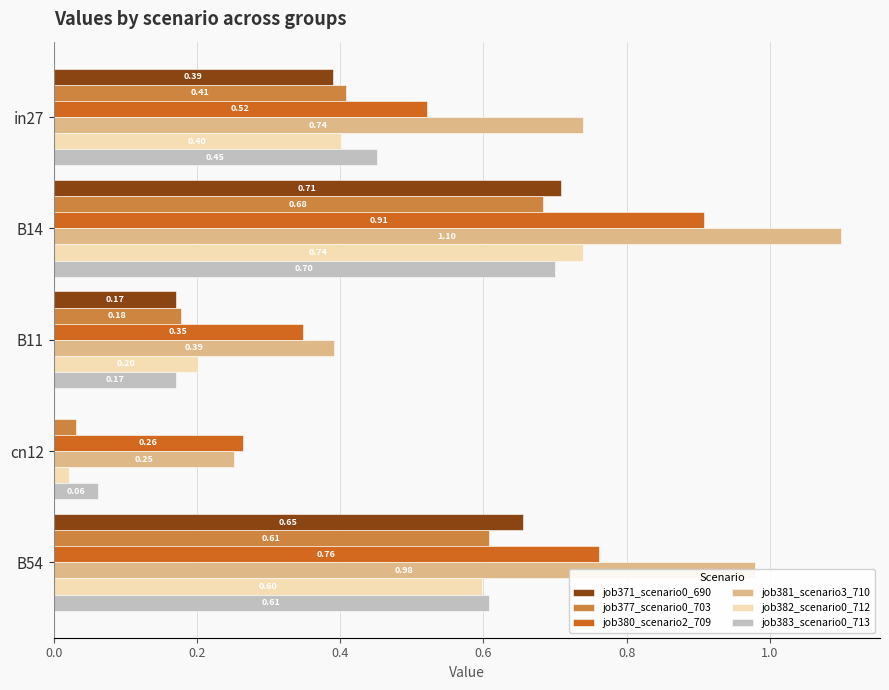

What is the highest value of the job371_scenario0_690 series?

0.7